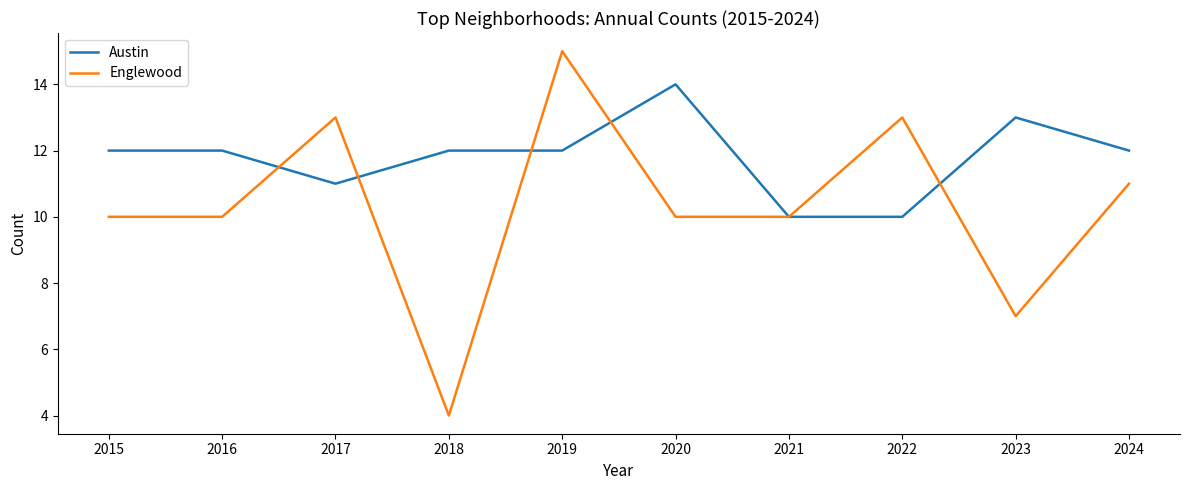

How many Austin values are between 11 and 12?

6